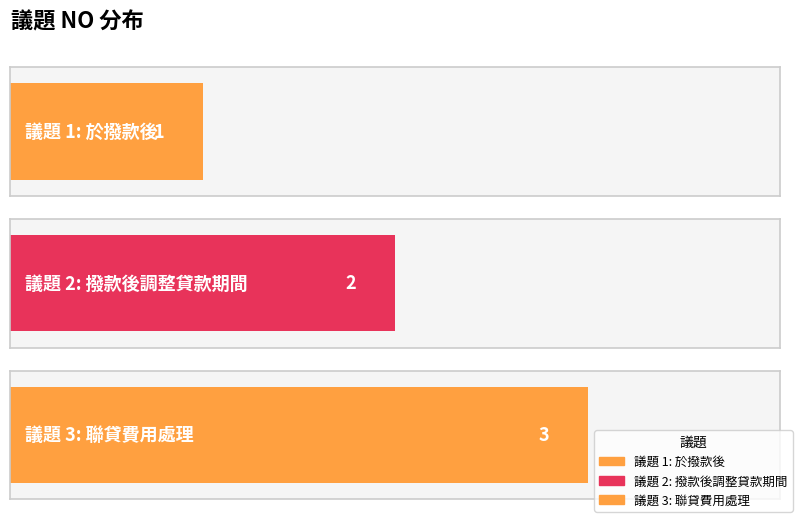

The chart shows a value of 0 at 於撥款後. True or false?

False